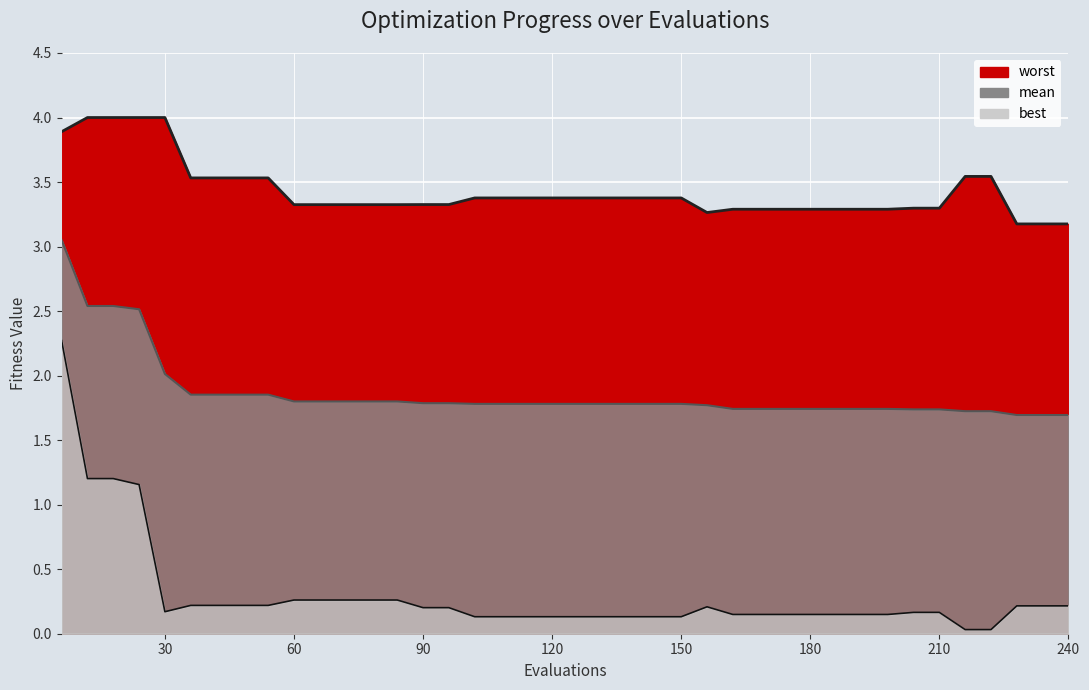

How many data points does each series have?

40